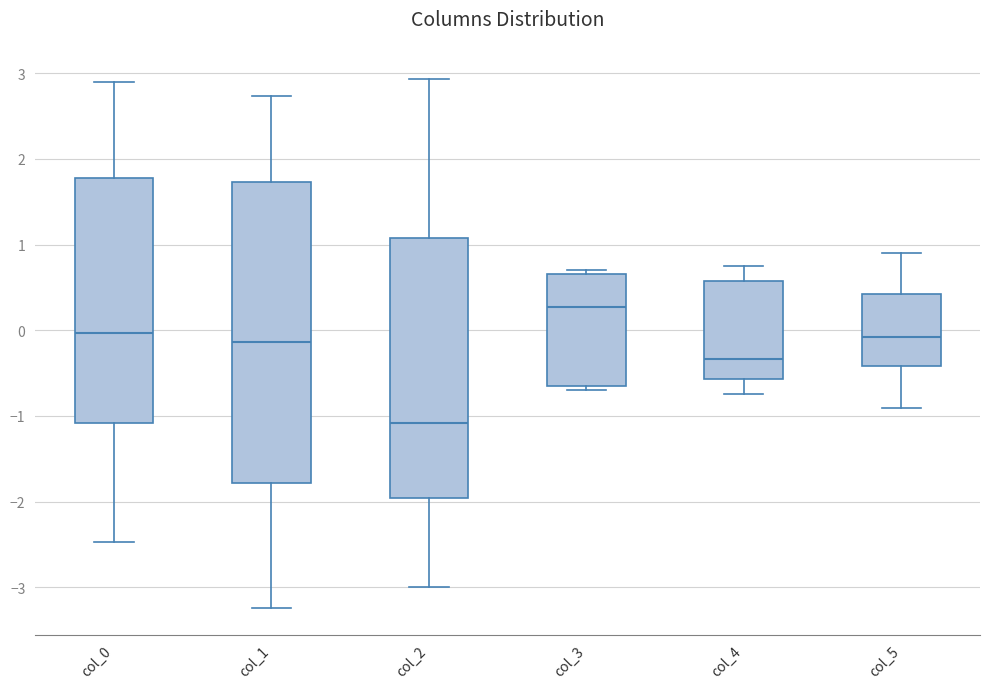

Reading left to right, transcribe this box plot: for each box, give where its median line is, the range the box spans, and where its two whiskers end, as read against the y-axis. The values are not printed on the chart, so give them approximately, as read against the axis.

col_0: median 0.0, box -1.1 to 1.8, whiskers -2.5 to 2.9
col_1: median -0.1, box -1.8 to 1.7, whiskers -3.2 to 2.7
col_2: median -1.1, box -2.0 to 1.1, whiskers -3.0 to 2.9
col_3: median 0.3, box -0.7 to 0.7, whiskers -0.7 (just below the box's lower edge) to 0.7 (just above the box's upper edge)
col_4: median -0.3, box -0.6 to 0.6, whiskers -0.8 to 0.8
col_5: median -0.1, box -0.4 to 0.4, whiskers -0.9 to 0.9